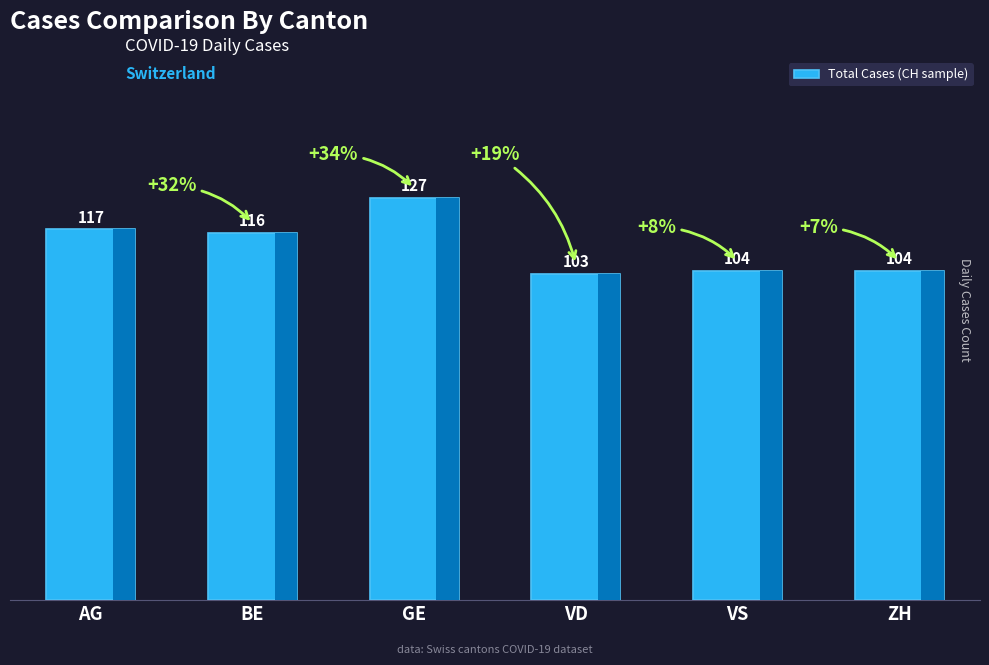

How many distinct data groups are displayed?

1